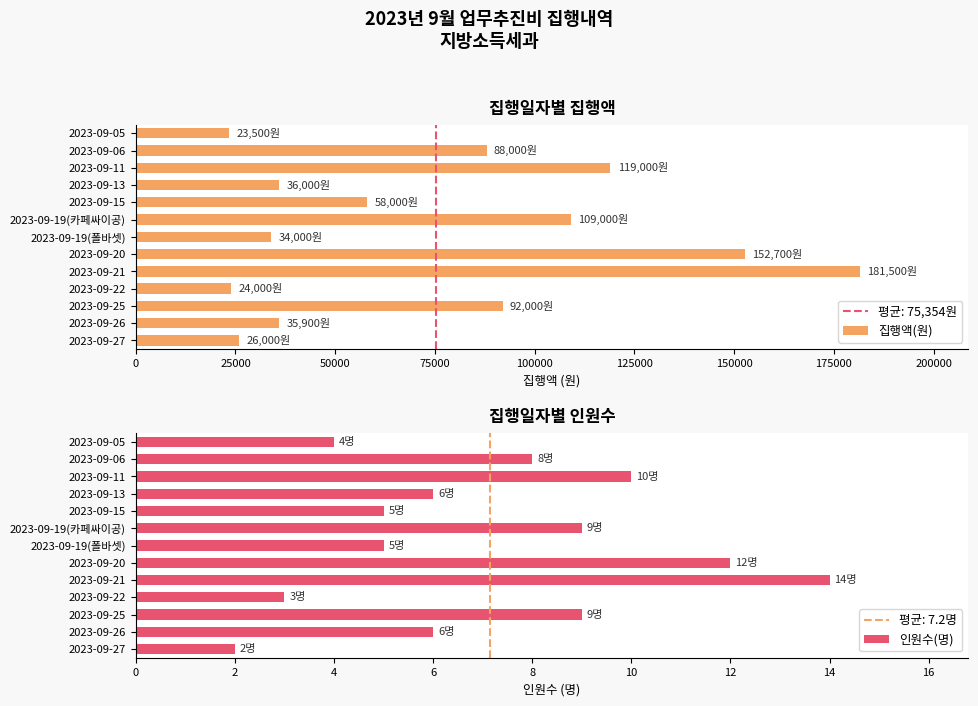

What is the value of the 집행액(원) bar at the 7th from the left?

34000